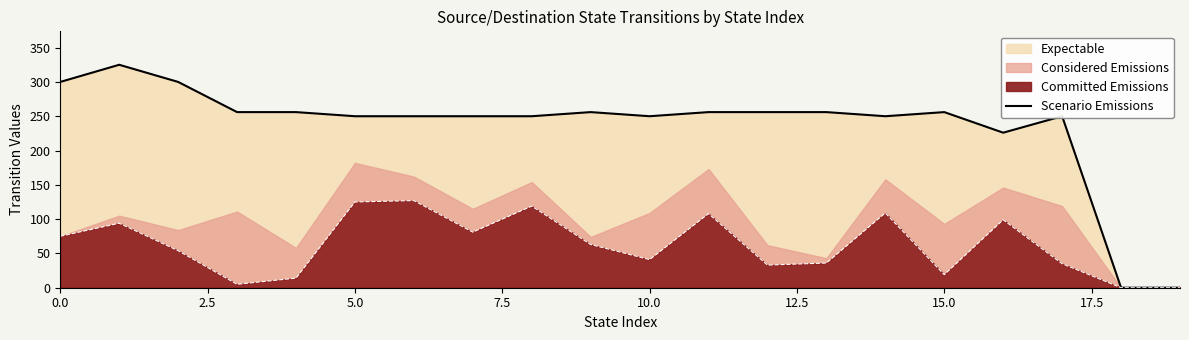

True or false: Scenario Emissions has a value of 376 at 10.0.

False